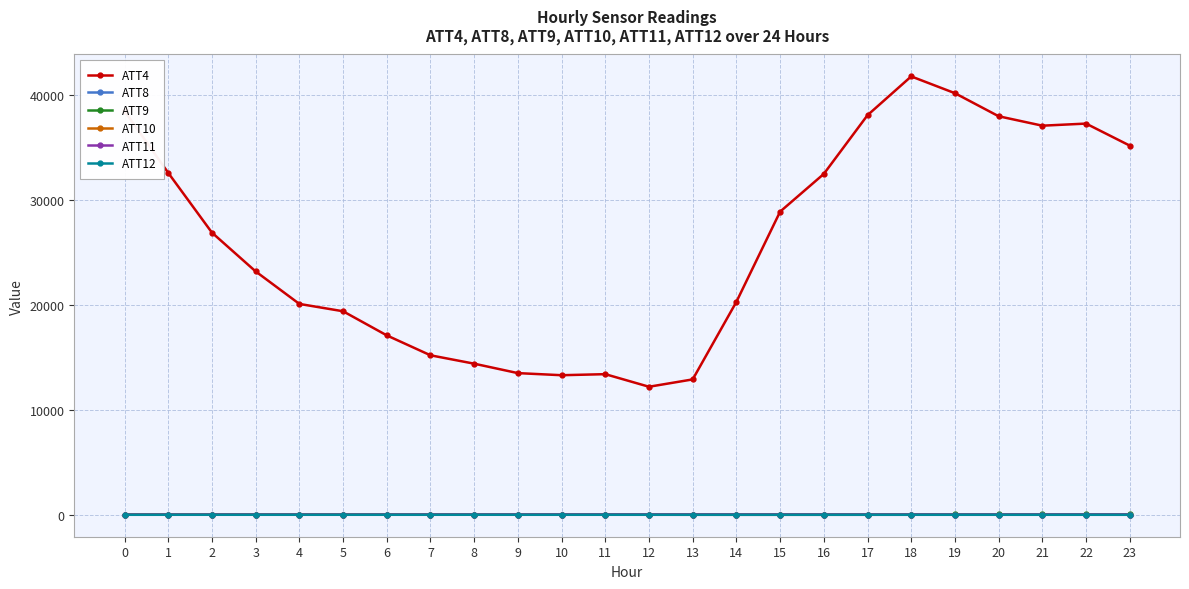

How many times do ATT11 and ATT9 cross each other?

2